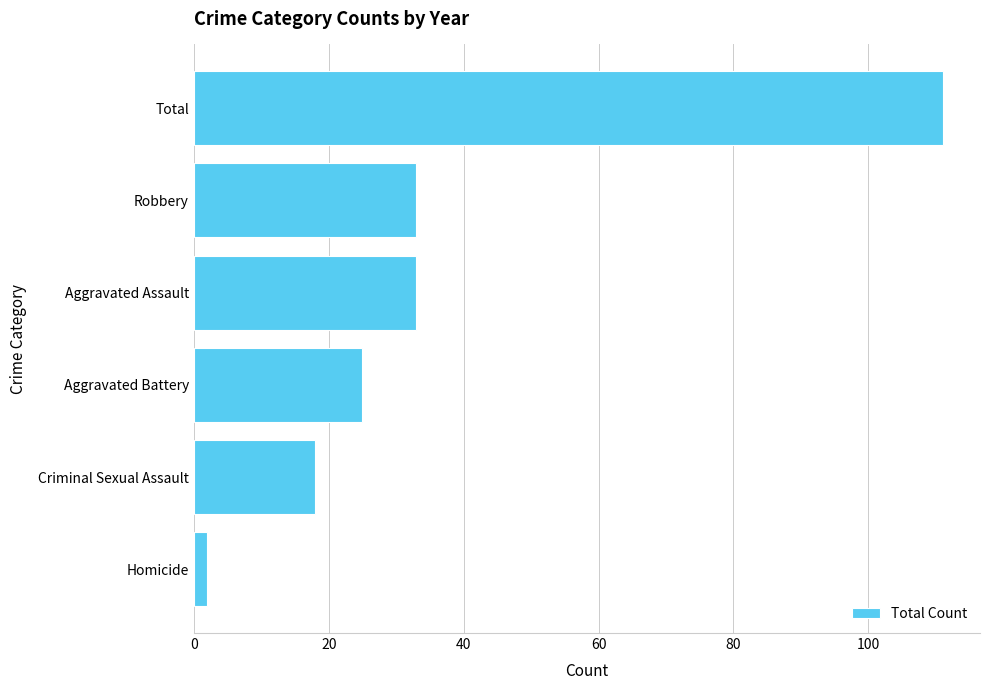

Reading bottom to top, transcribe all the data shown in this chart.

Homicide=2	Criminal Sexual Assault=18	Aggravated Battery=25	Aggravated Assault=33	Robbery=33	Total=111